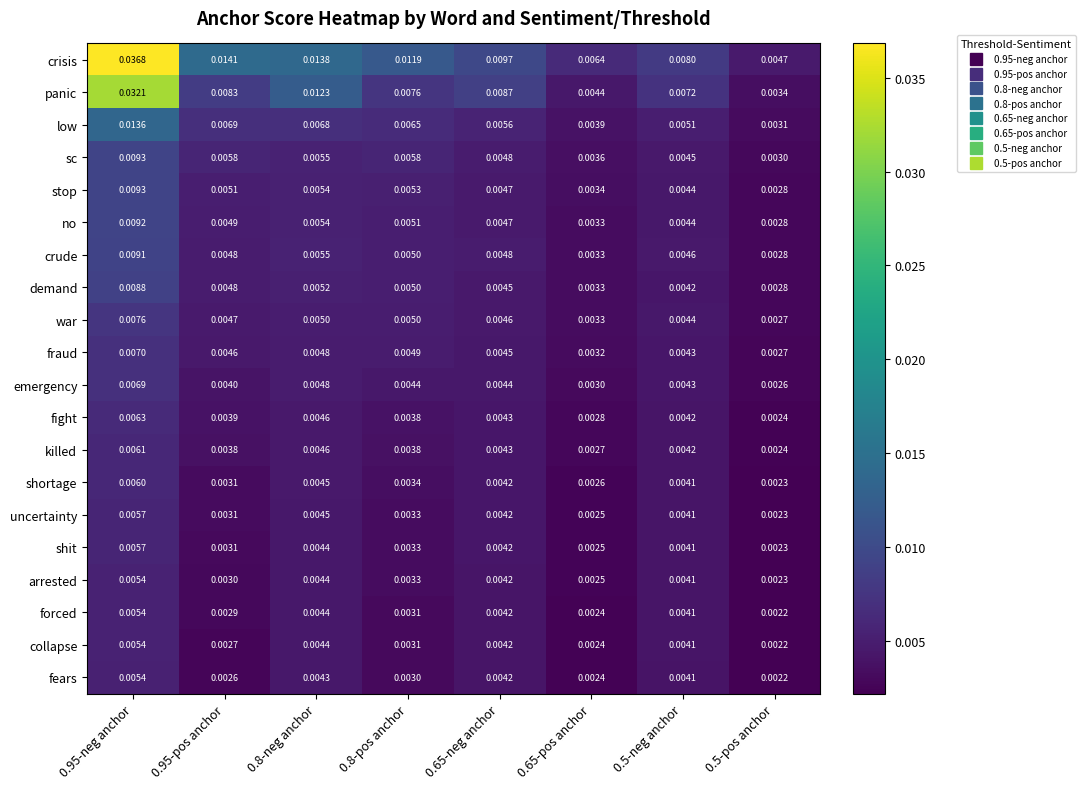

Is the value of panic at 0.95-neg anchor greater than the value of fraud at 0.5-neg anchor?

Yes